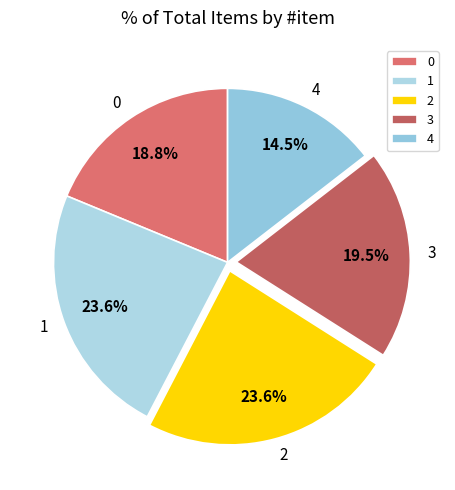

To the nearest percent, what is the difference between the largest and smallest slice percentages?

9%